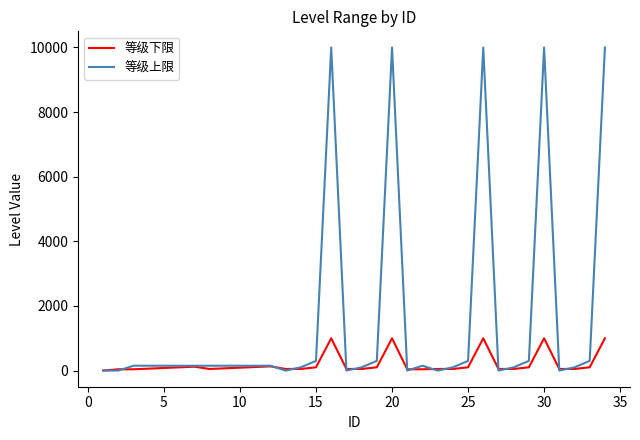

What is the greatest value displayed?

10000